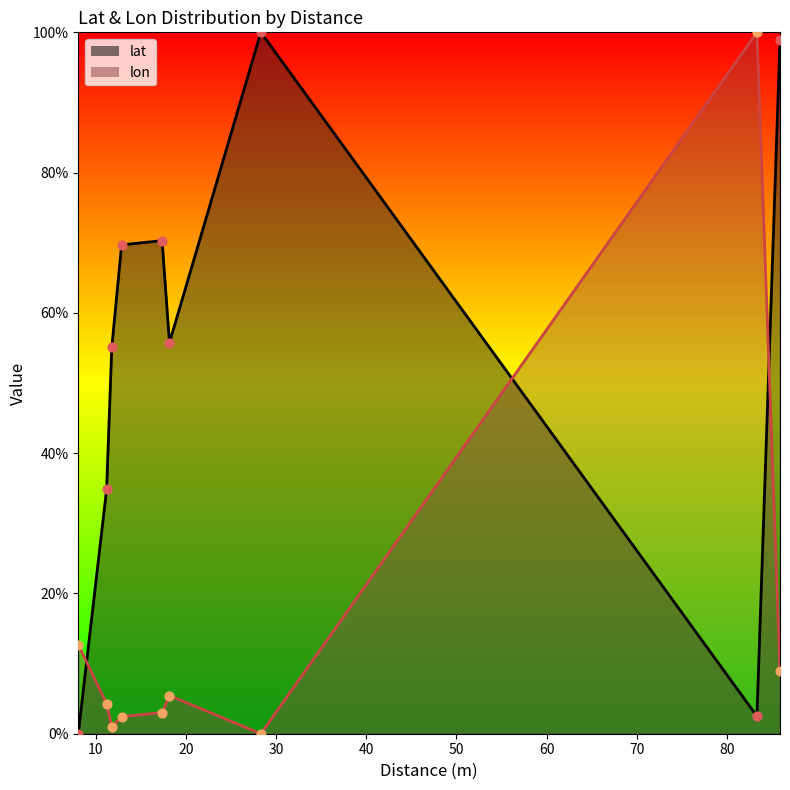

At which category is the sum across all series the highest?

85.87917665993021